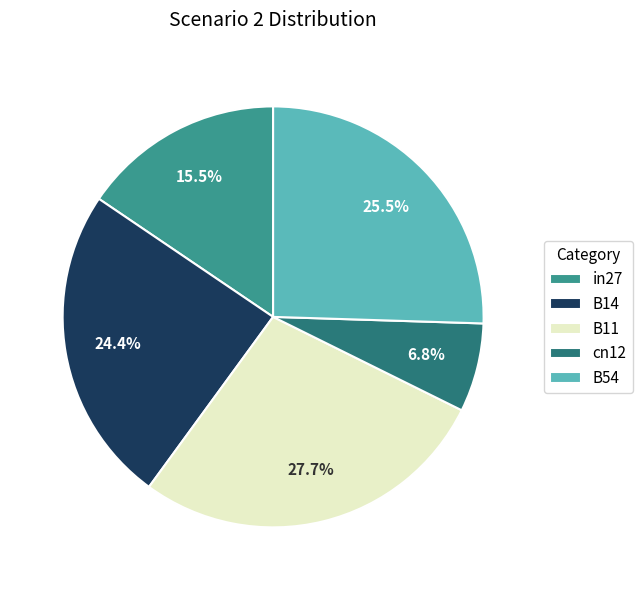

To the nearest percent, what is the average slice percentage?

20%